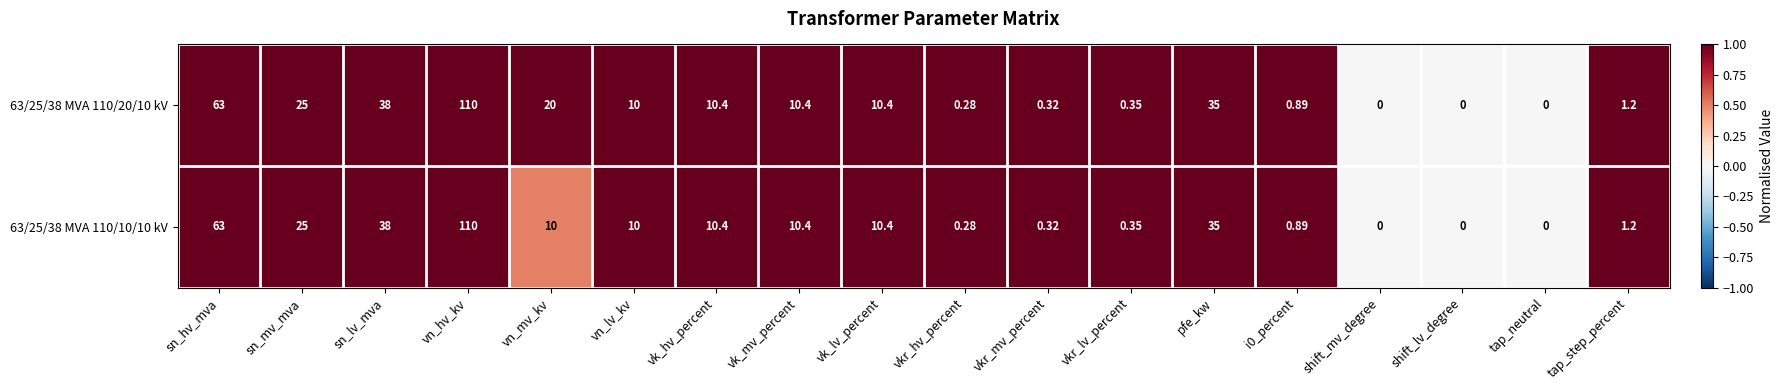

Is the value of 63/25/38 MVA 110/10/10 kV at sn_mv_mva greater than the value of 63/25/38 MVA 110/20/10 kV at tap_neutral?

Yes